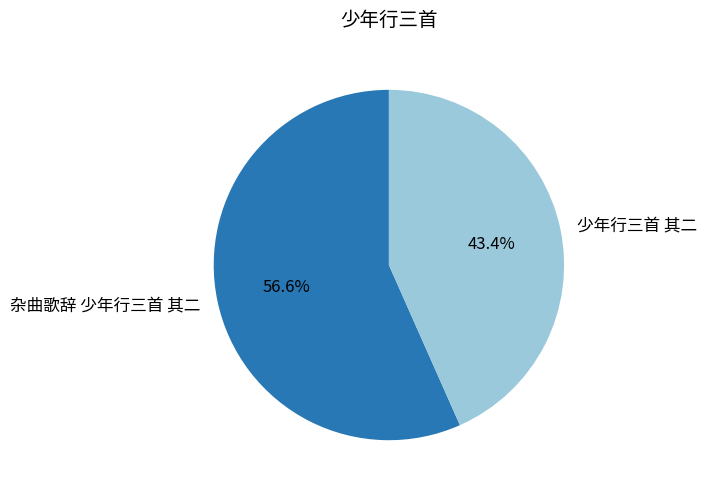

How many segments does this pie chart have?

2